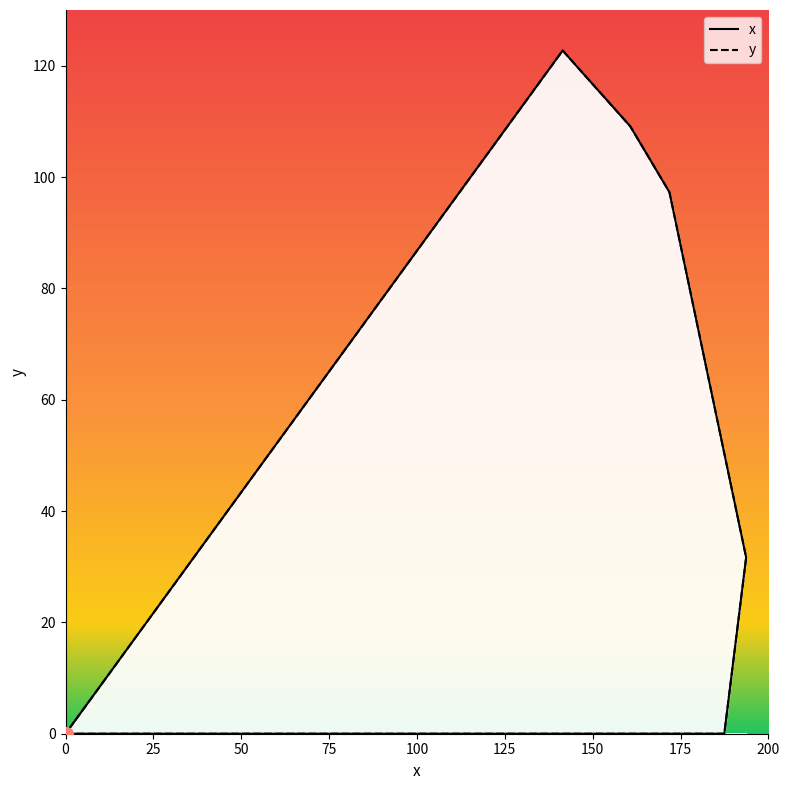

What is the difference between the second highest and second lowest values?

109.1